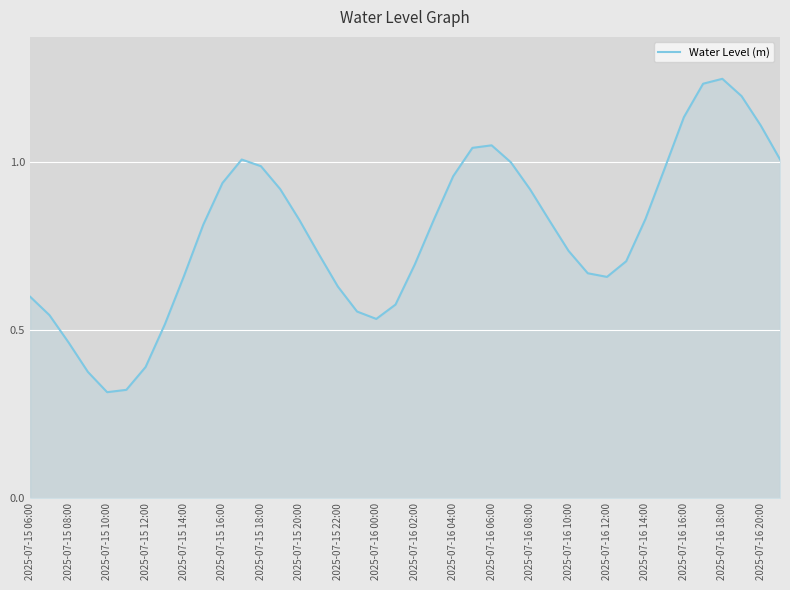

Between 2025-07-15 08:00 and 2025-07-15 10:00, which is larger?

2025-07-15 08:00